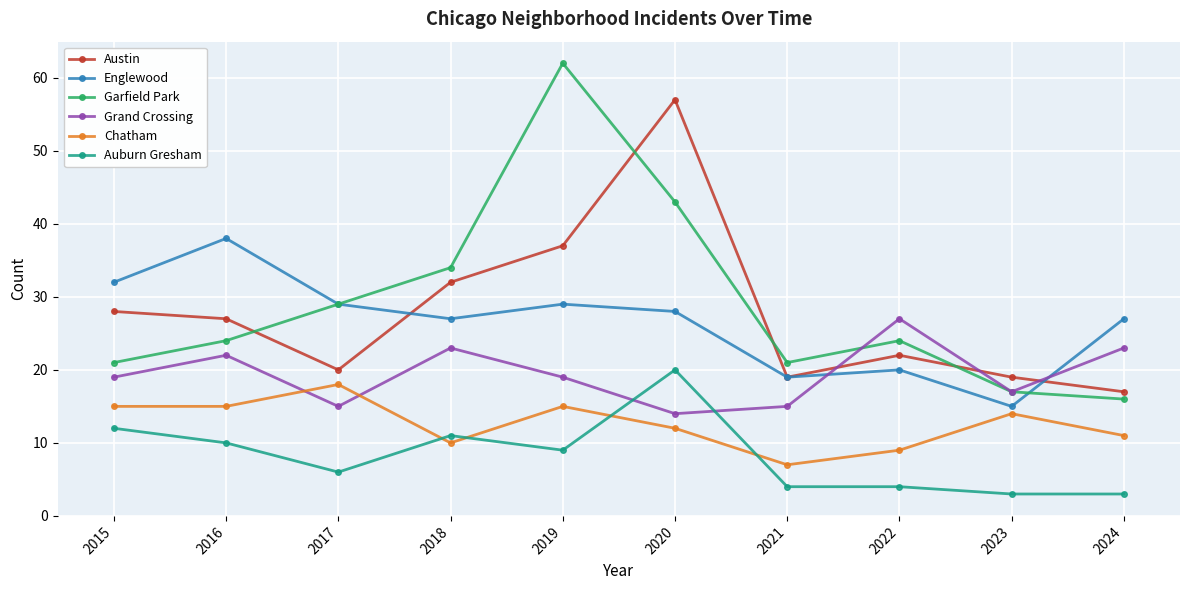

What is the total value across all series at 2024?

97